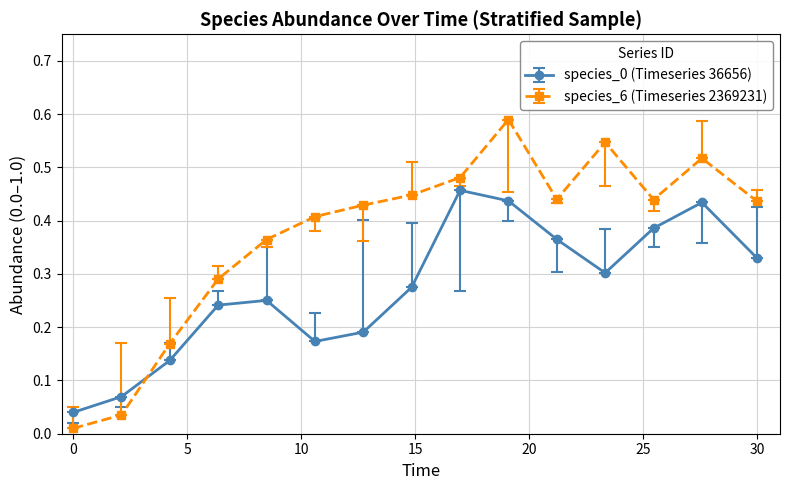

Which series has the largest range (max minus min)?

species_6 (Timeseries 2369231)